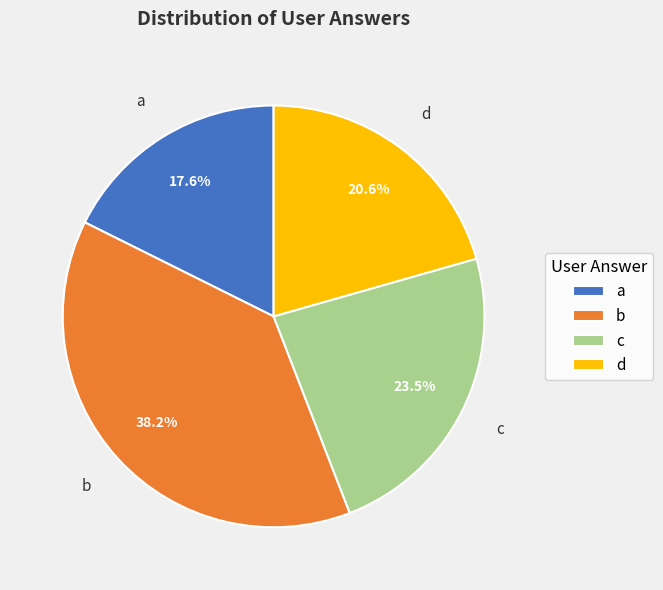

Does c represent more than half of the total?

No